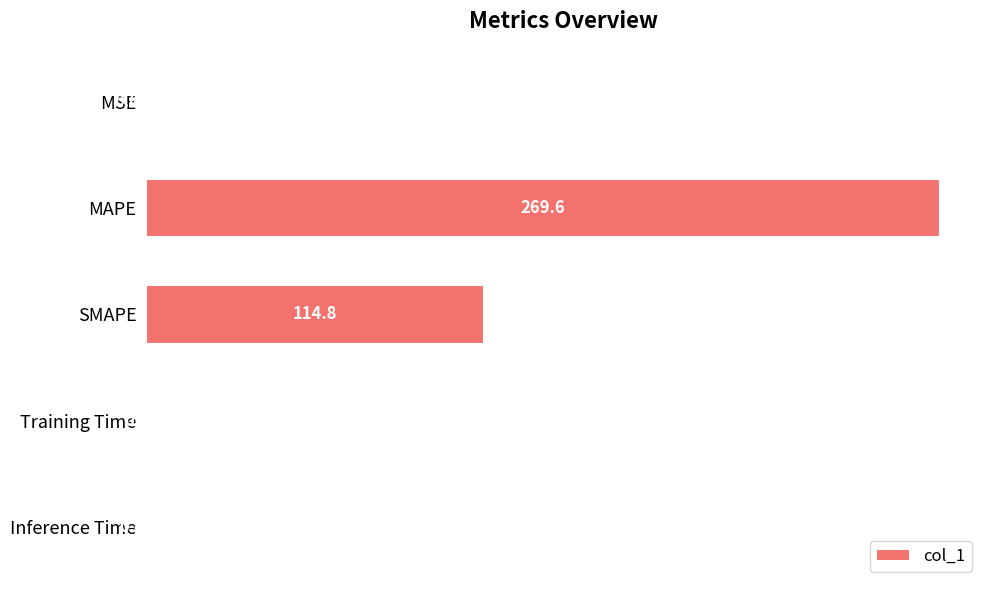

Which label corresponds to the largest value in the chart?

MAPE